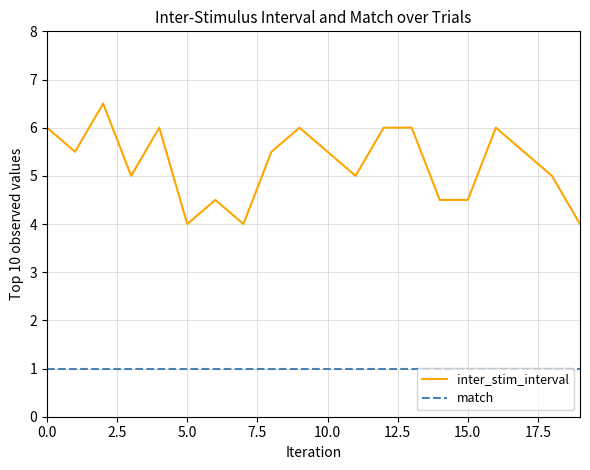

True or false: inter_stim_interval and match intersect in this chart.

False